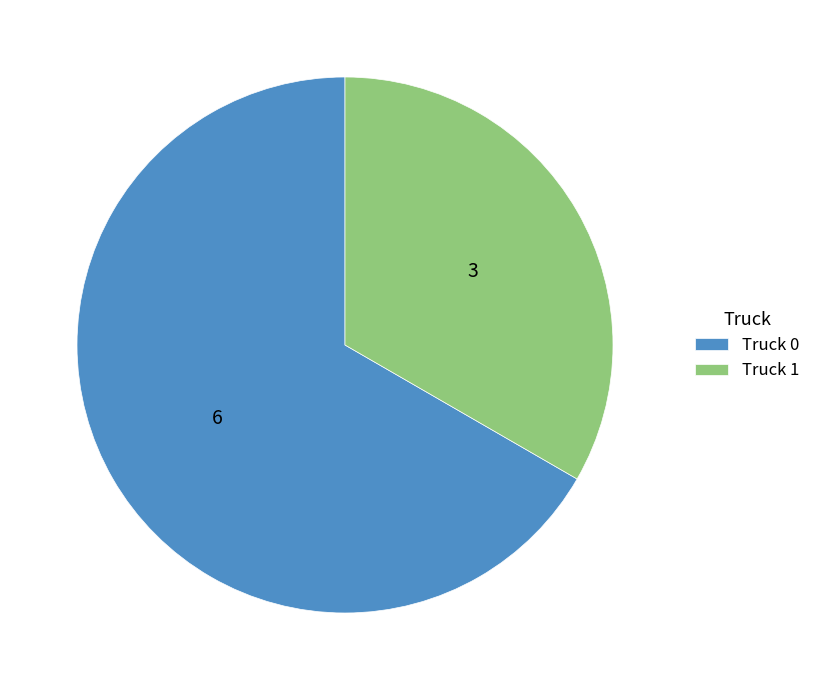

What is the ratio of the value at Truck 1 to the value at Truck 0?

0.5